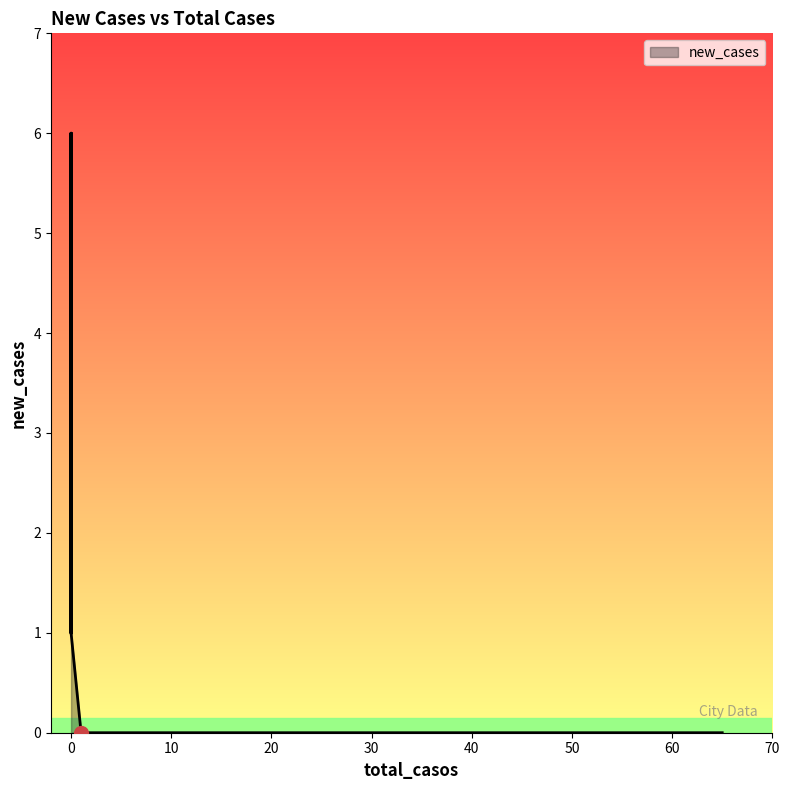

What is the maximum value shown in the chart?

6